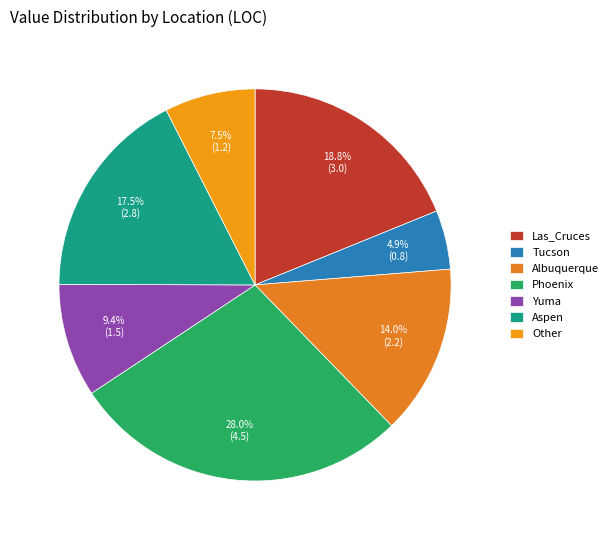

What is the total percentage of Phoenix and Other?

35.4%